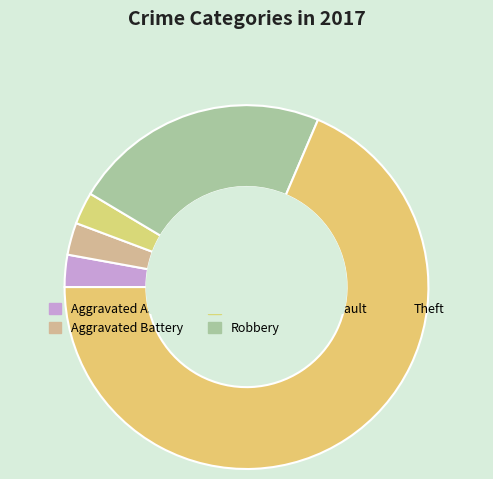

How many slices are in this pie chart?

5